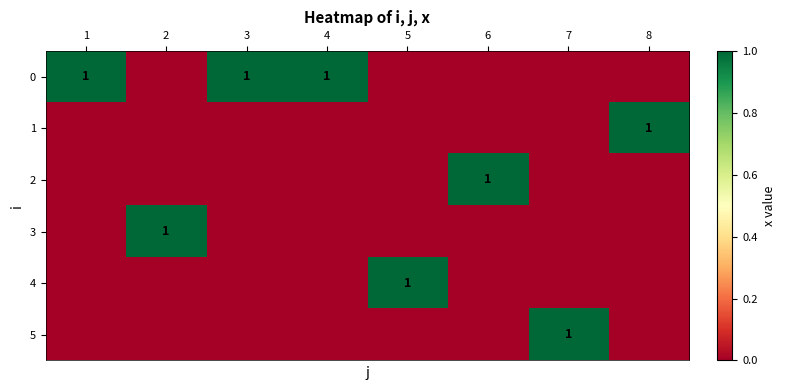

Is it true that 4 equals 1 at 5?

True